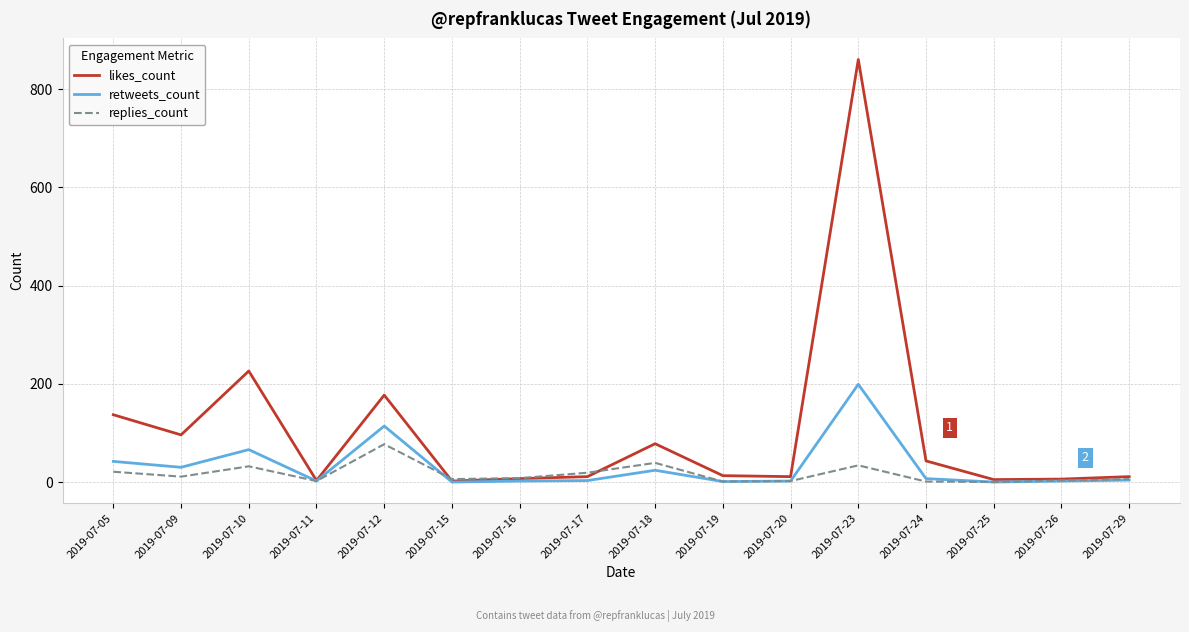

Where is the first local maximum for retweets_count?

2019-07-10